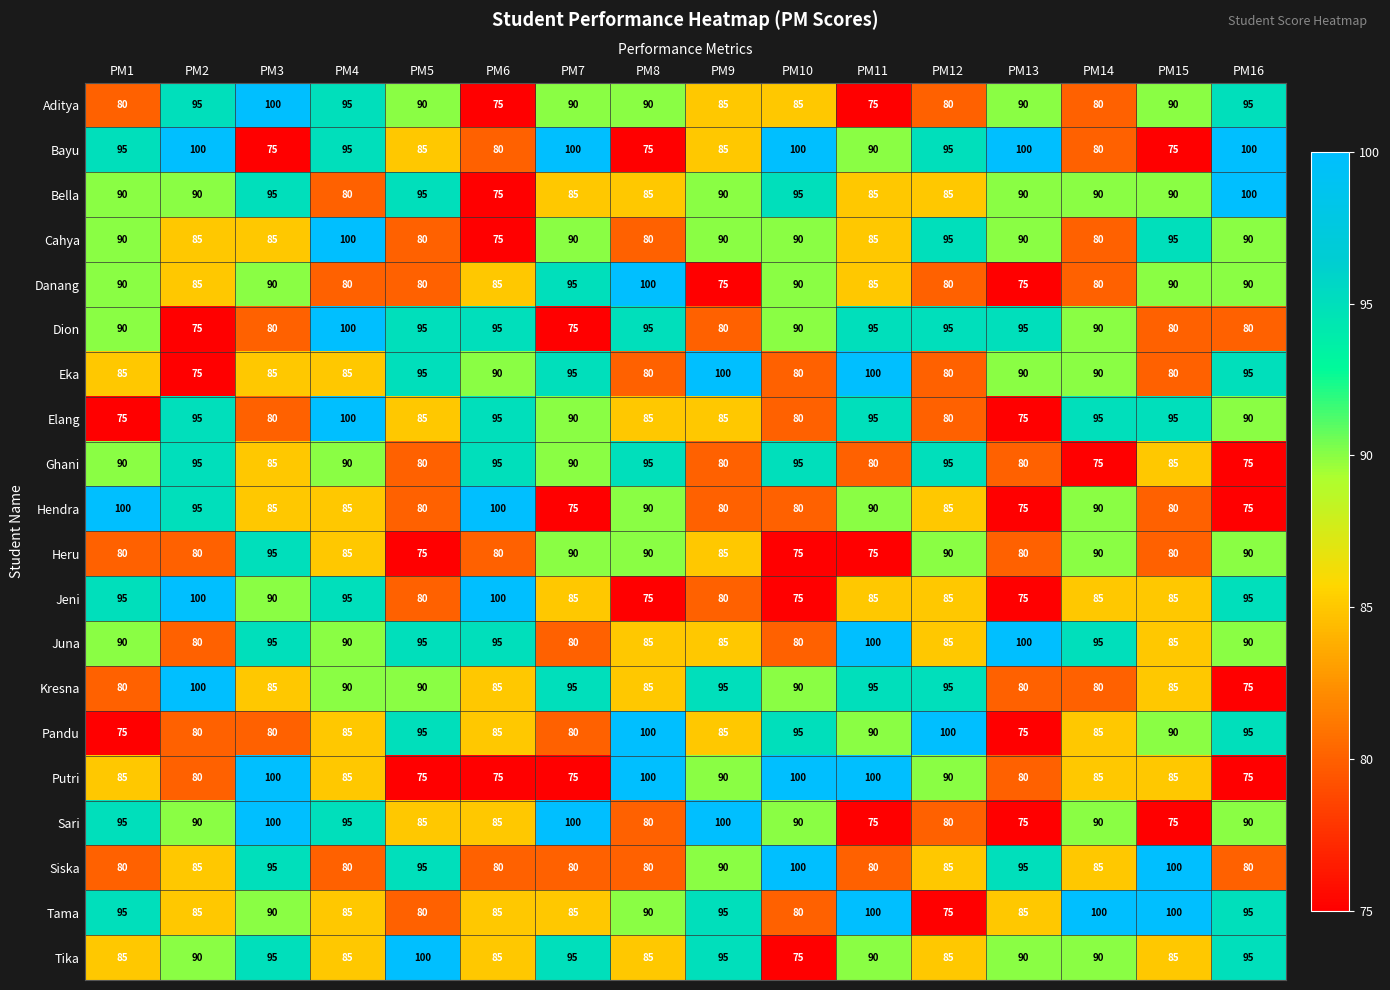

Is the value of Tika at PM2 greater than the value of Dion at PM11?

No